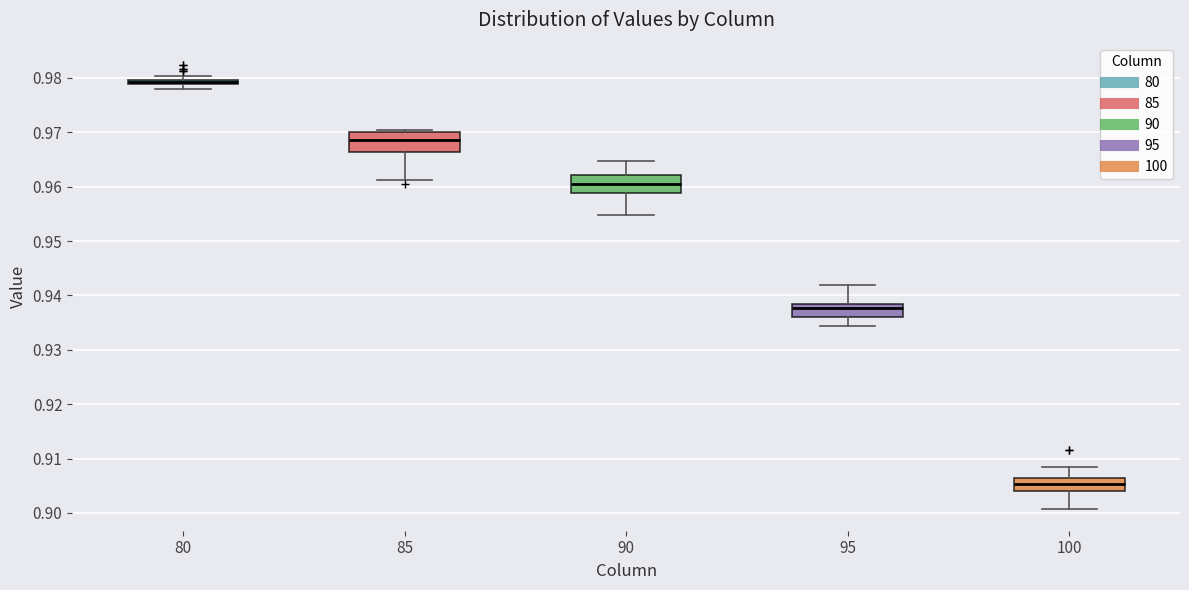

Where does the median line of the box at x = 95 sit on the y-axis? The values are not printed on the chart, so give them approximately, as read against the axis.

0.938